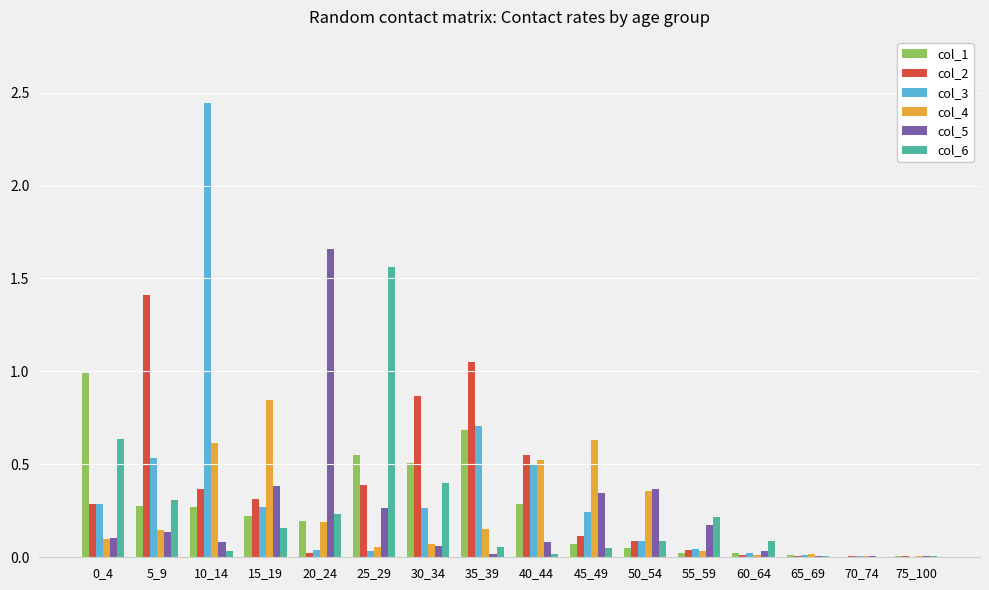

Which category has the highest value in the col_6 series?

25_29